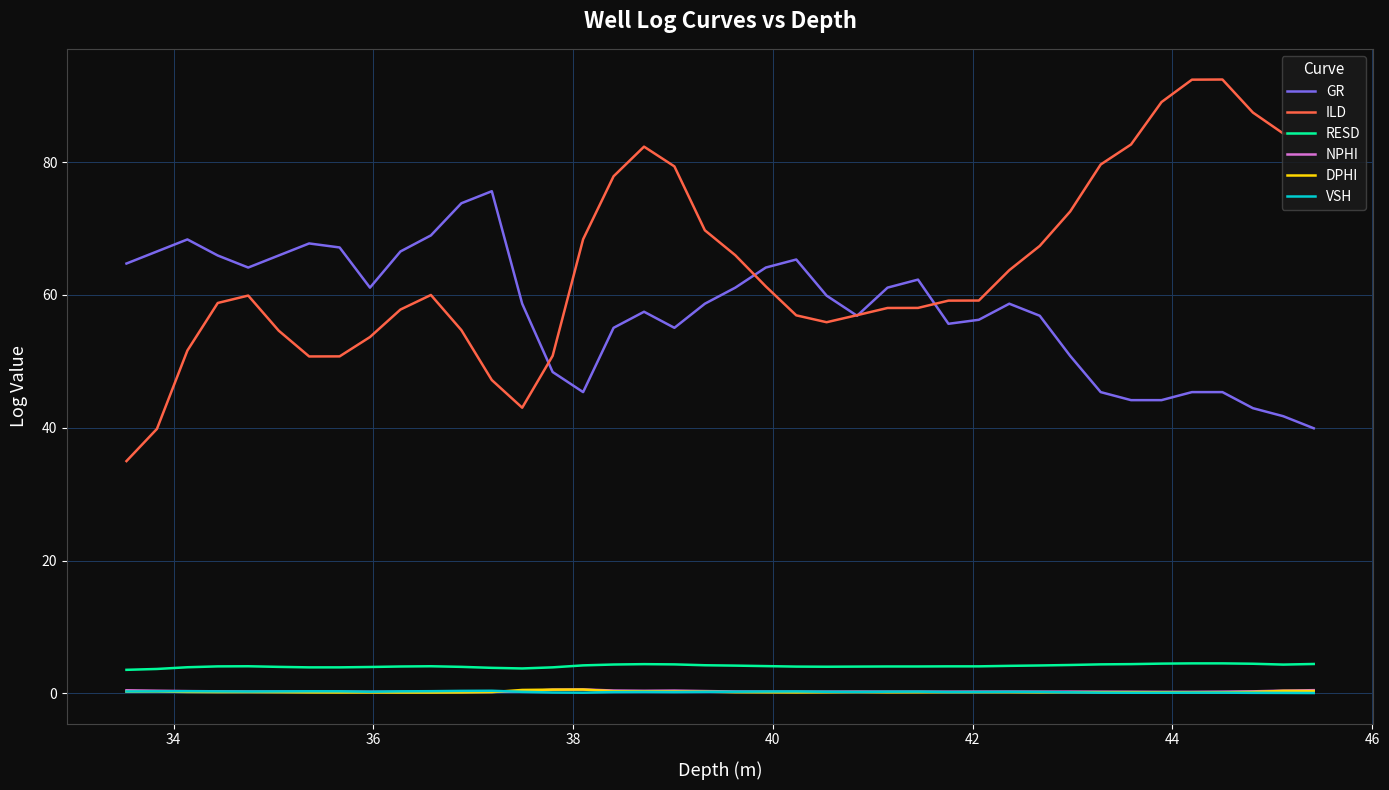

True or false: ILD and DPHI cross at least once.

False